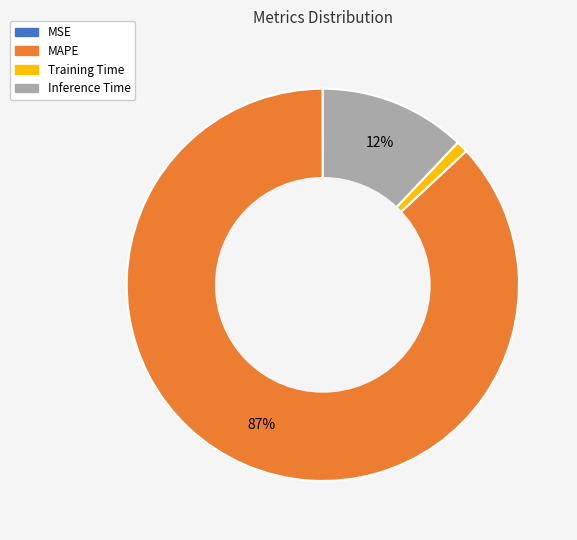

The Training Time slice represents 11% of the pie. True or false?

False